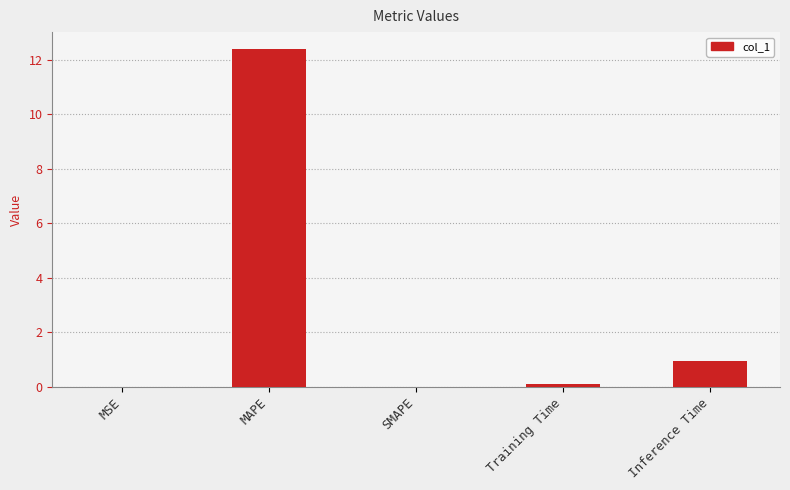

Is it true that the value at SMAPE is 0.0?

True